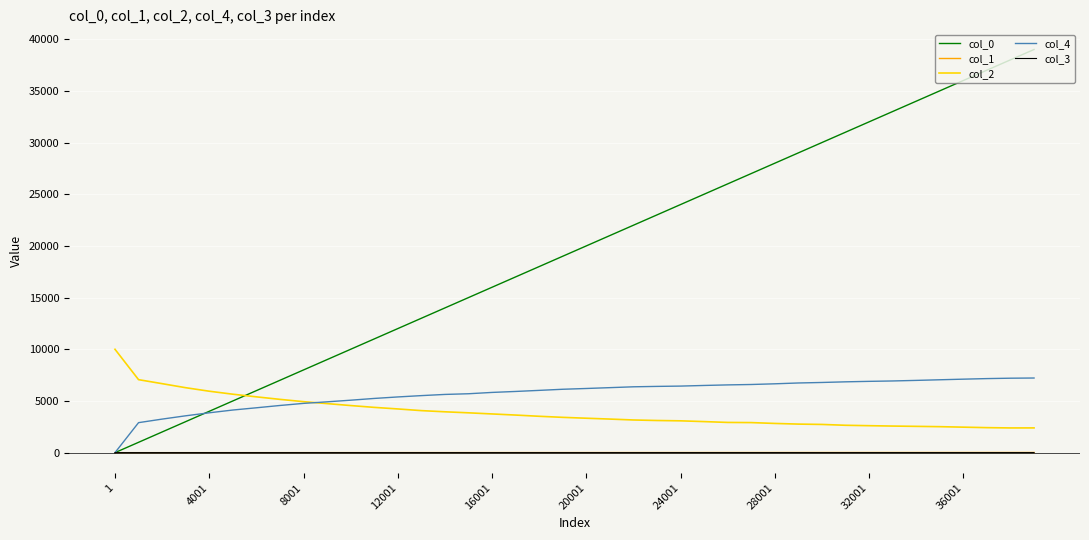

True or false: col_3 and col_2 intersect in this chart.

False